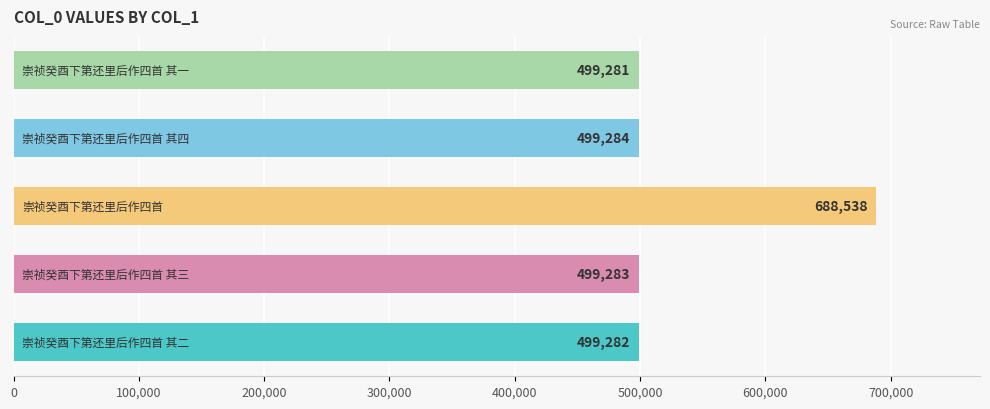

How many bars are there in total?

5